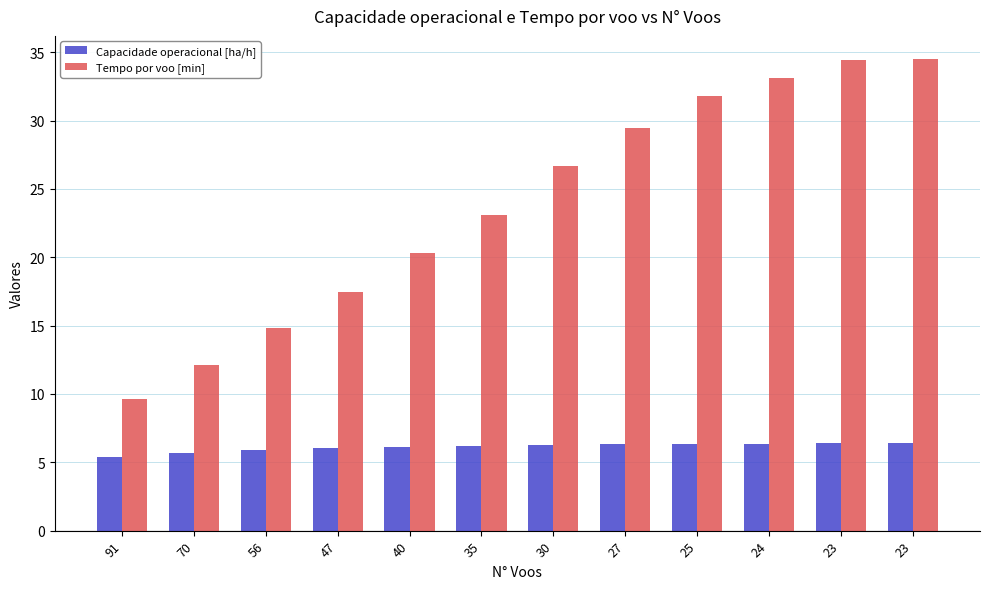

What are all the series names shown in the legend?

Capacidade operacional [ha/h], Tempo por voo [min]